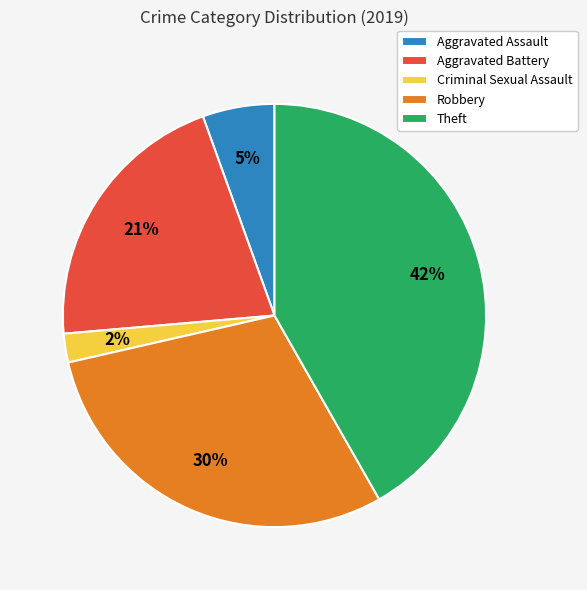

True or false: Criminal Sexual Assault accounts for 2% of the total.

True